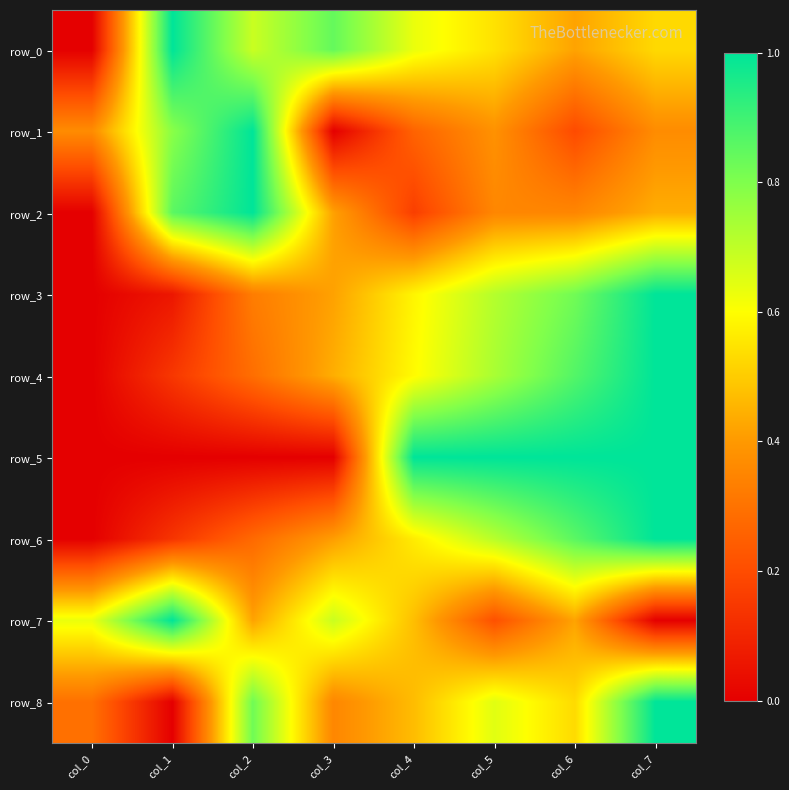

Which category has the highest value across all series?

col_1